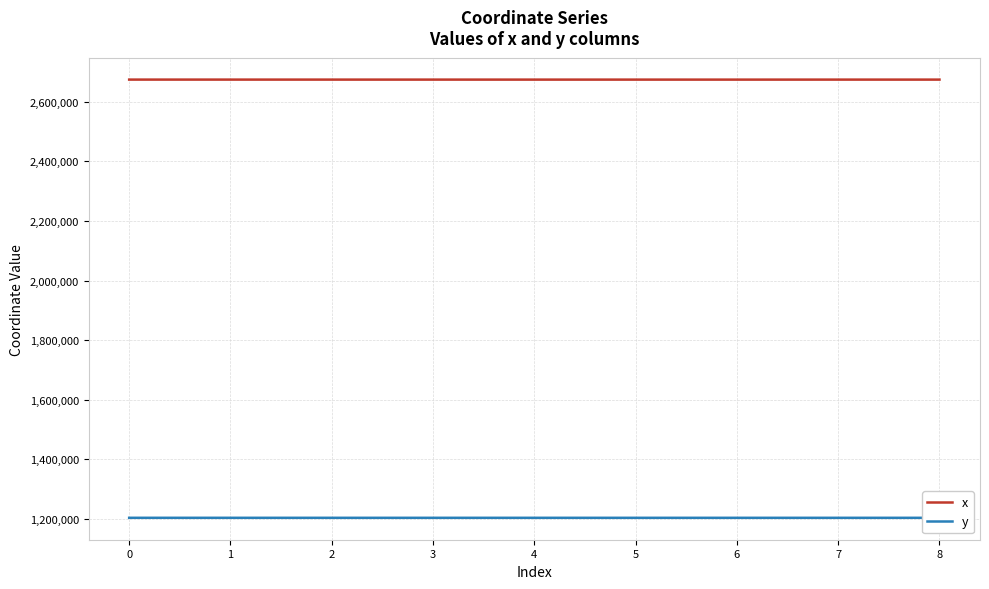

In y, how many points are higher than both neighbors (excluding endpoints)?

2